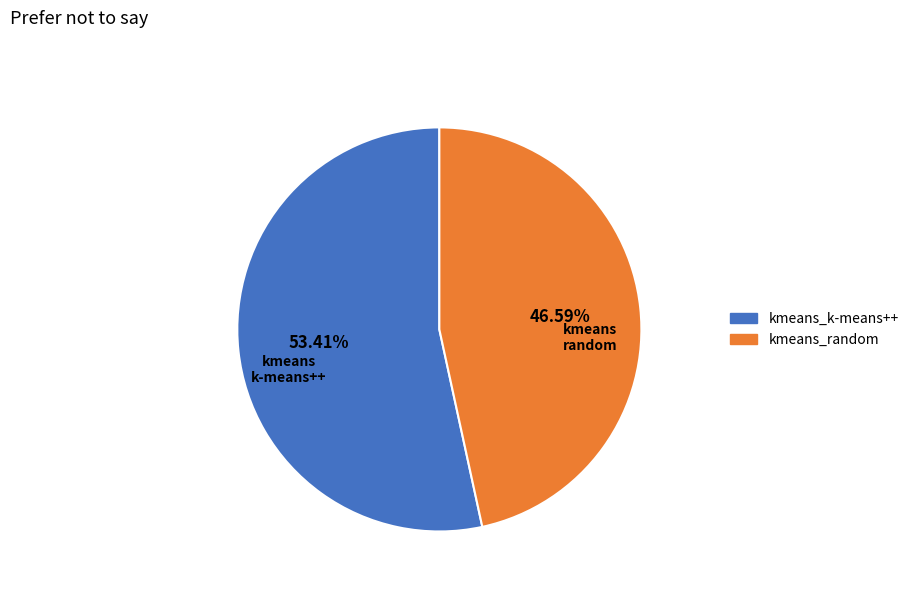

Which category has the smallest portion of the pie?

kmeans_random